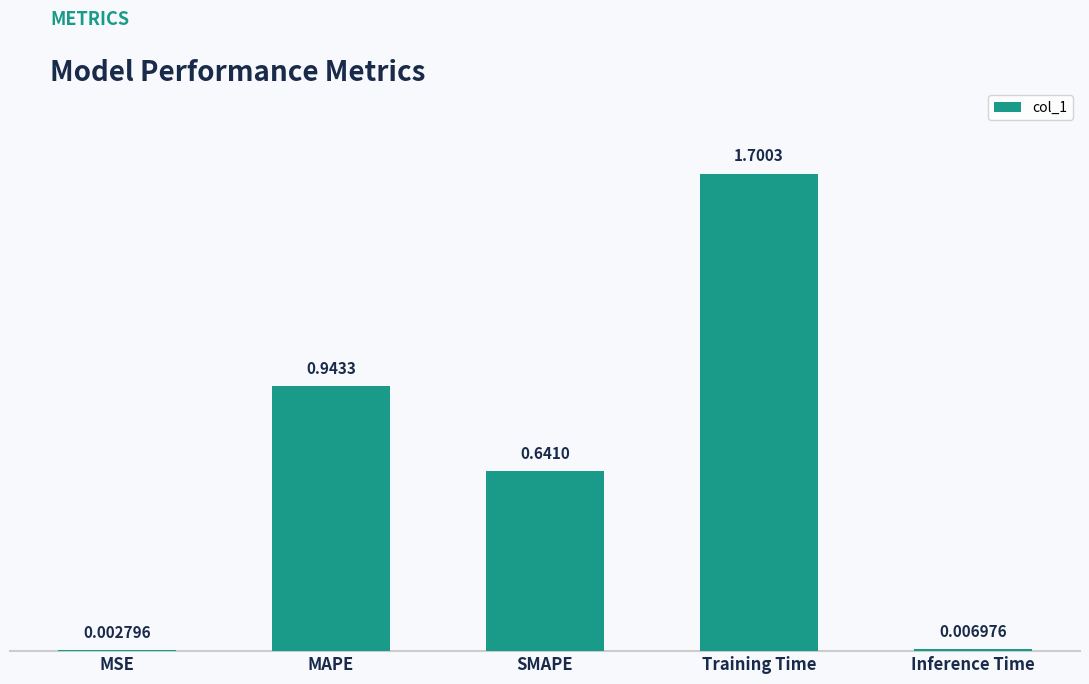

Which has a higher value, MSE or MAPE?

MAPE